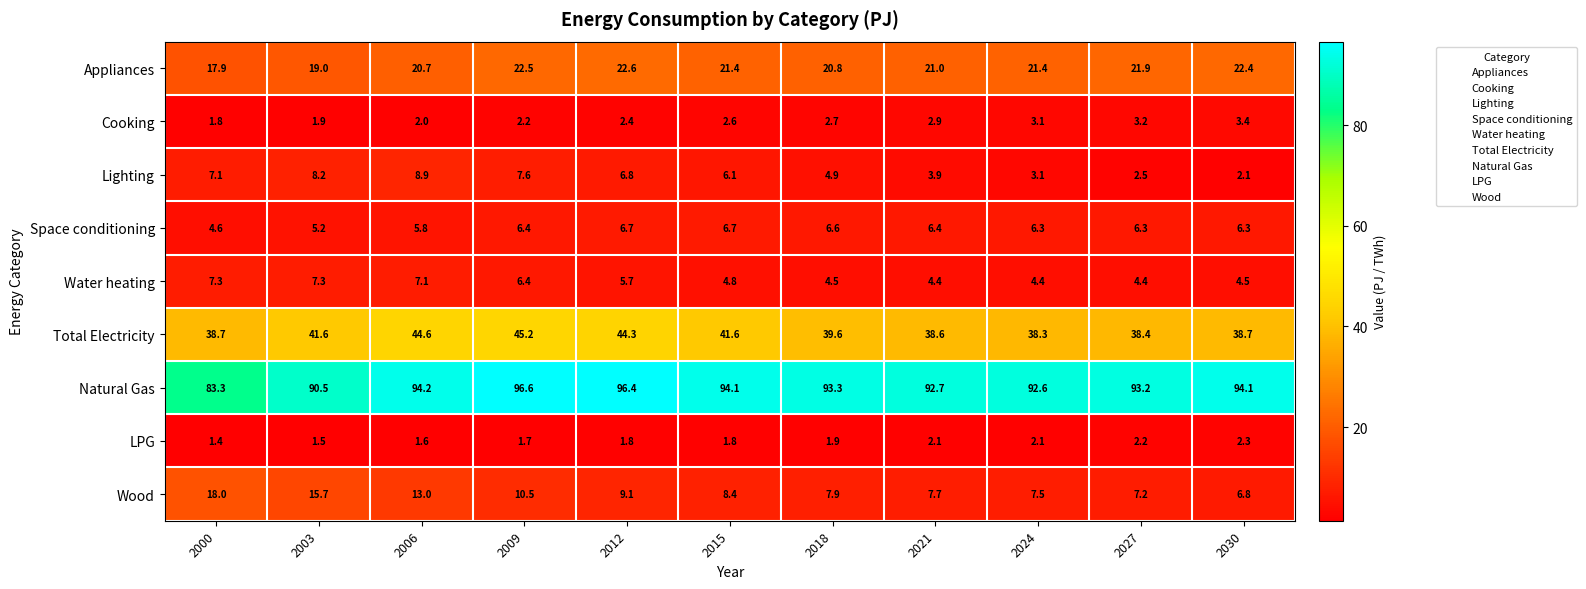

What is the total value across all series at 2018?

182.2